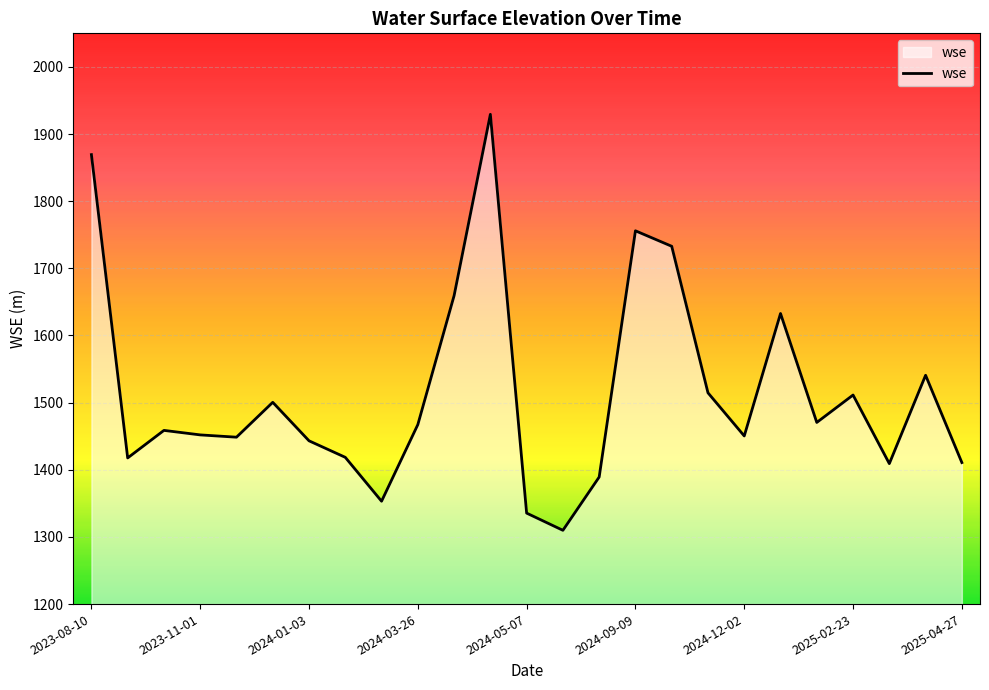

What is the difference between the maximum and minimum values?

619.5